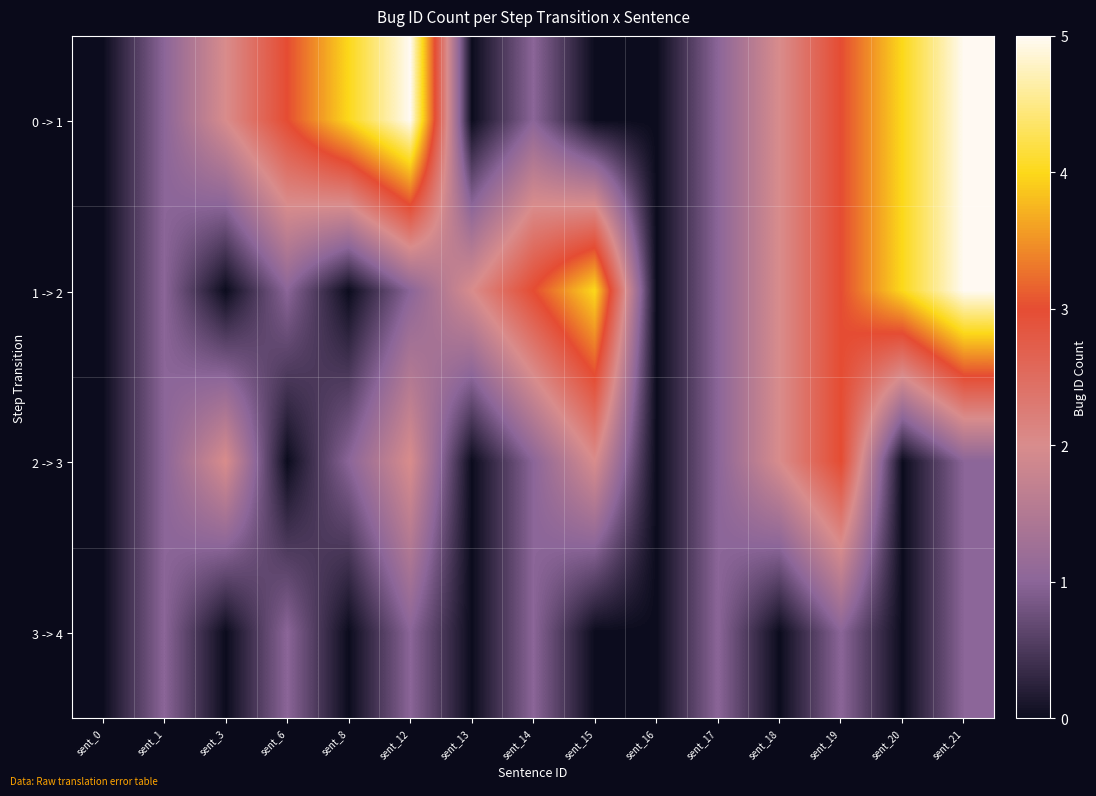

Which series changed the most between sent_12 and sent_17?

0 -> 1